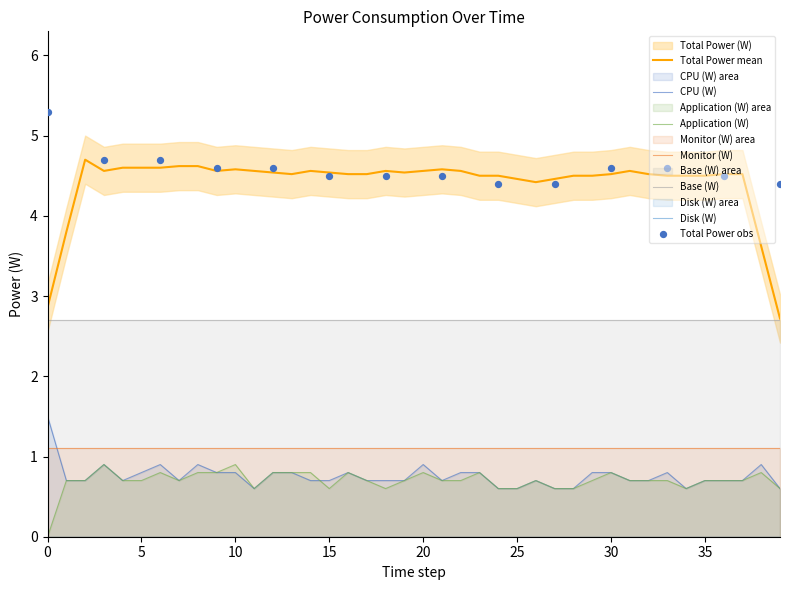

At how many categories does at least one series exceed 2?

40